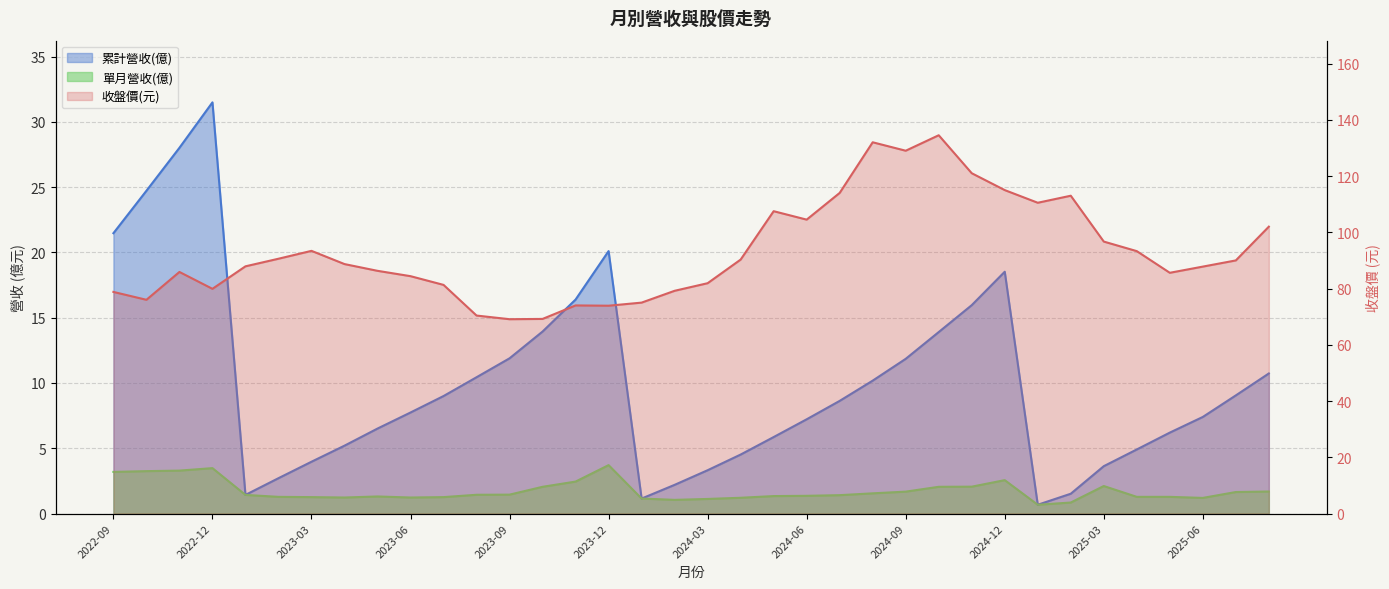

What are all the series names shown in the legend?

累計營收(億), 單月營收(億), 收盤價(元)